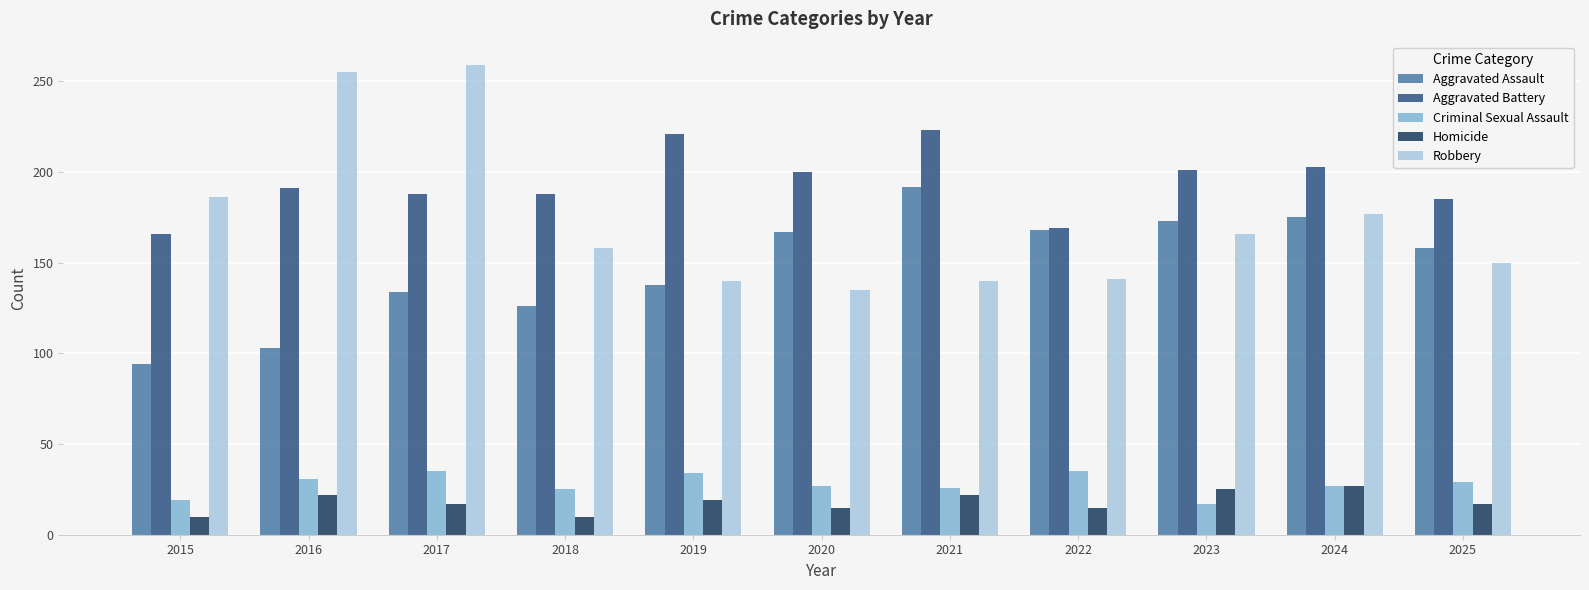

What is the approximate value of Homicide at 2021, to the nearest 5?

20